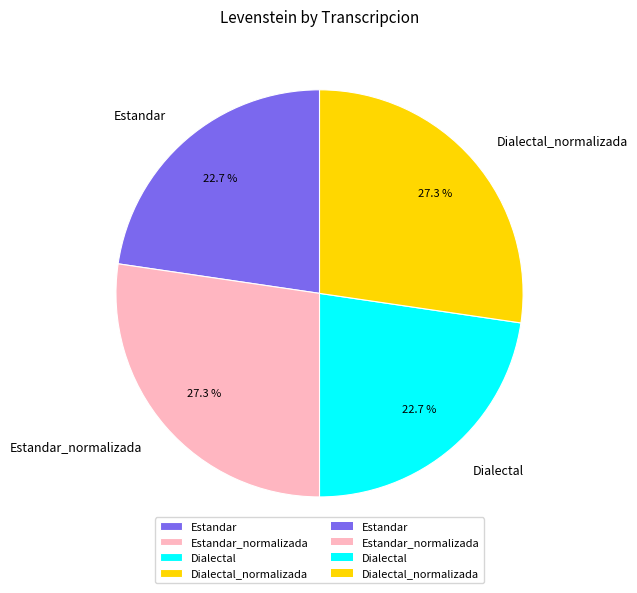

The Dialectal_normalizada slice represents 13% of the pie. True or false?

False